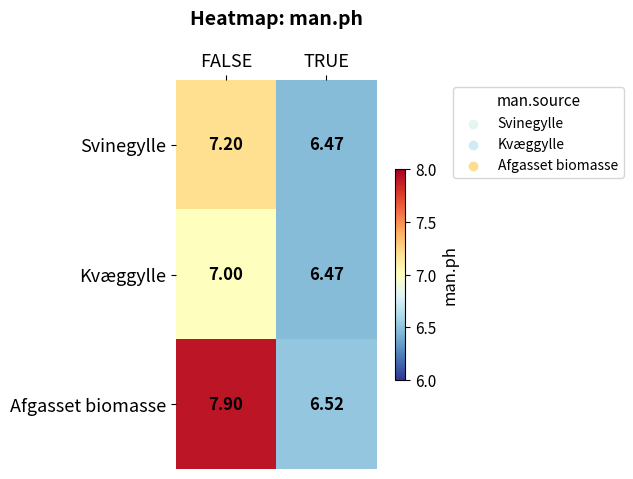

At which label does Svinegylle first exceed 7?

FALSE